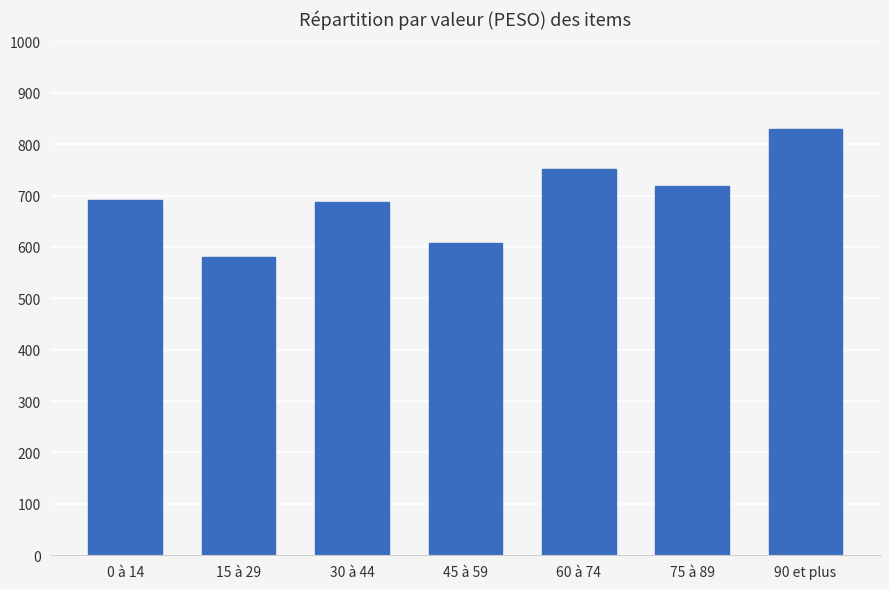

The value at 90 et plus is 830. True or false?

True